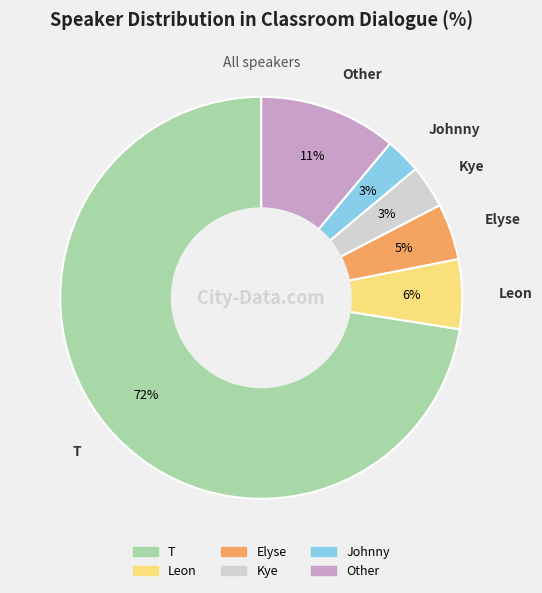

Combined, do Elyse and Leon account for over 50%?

No